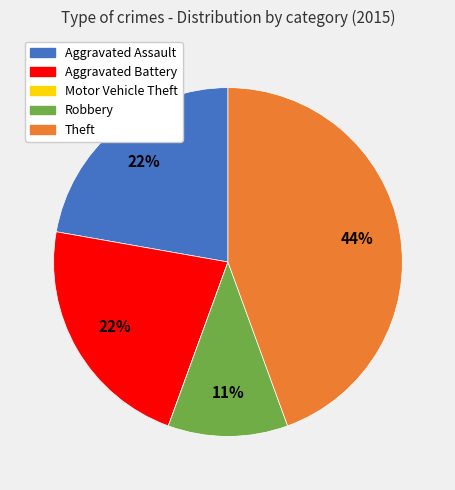

Is there any slice that represents more than half of the pie?

No